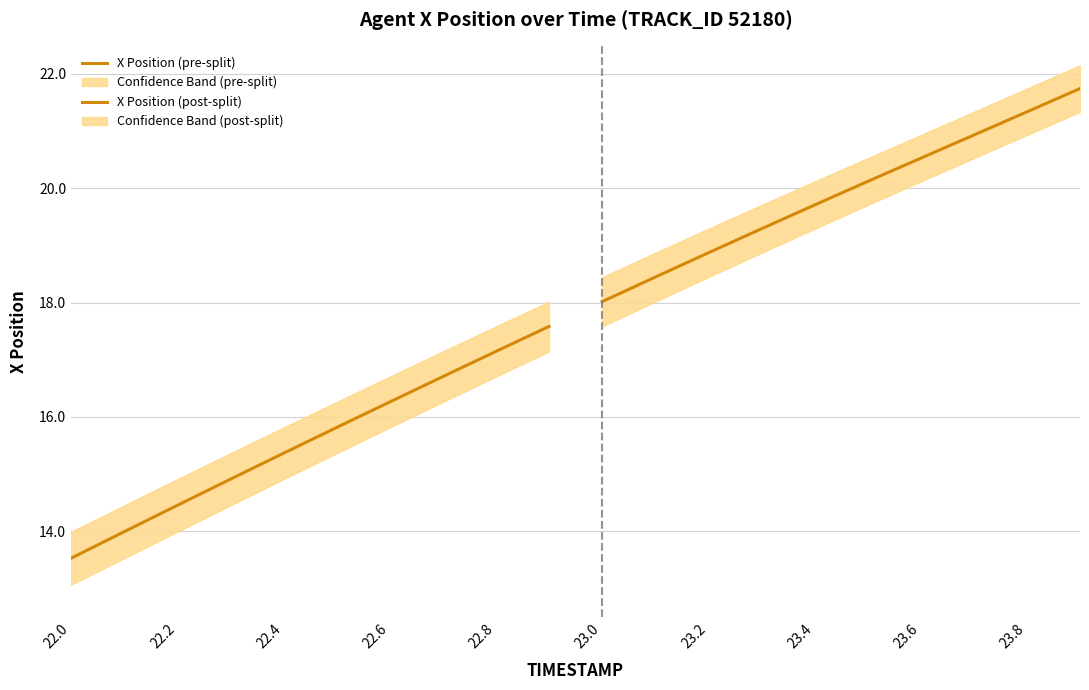

True or false: X Position (pre-split) and X Position (post-split) cross at least once.

False